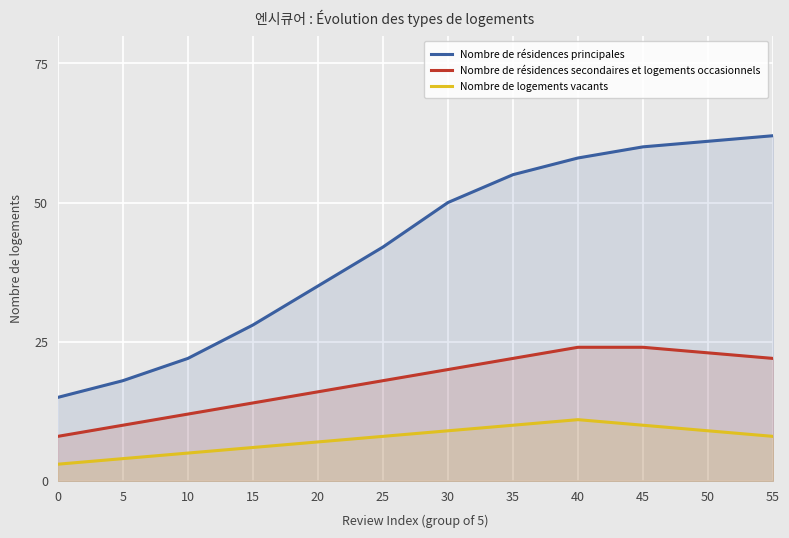

How many data points in Nombre de résidences secondaires et logements occasionnels are less than 20?

6